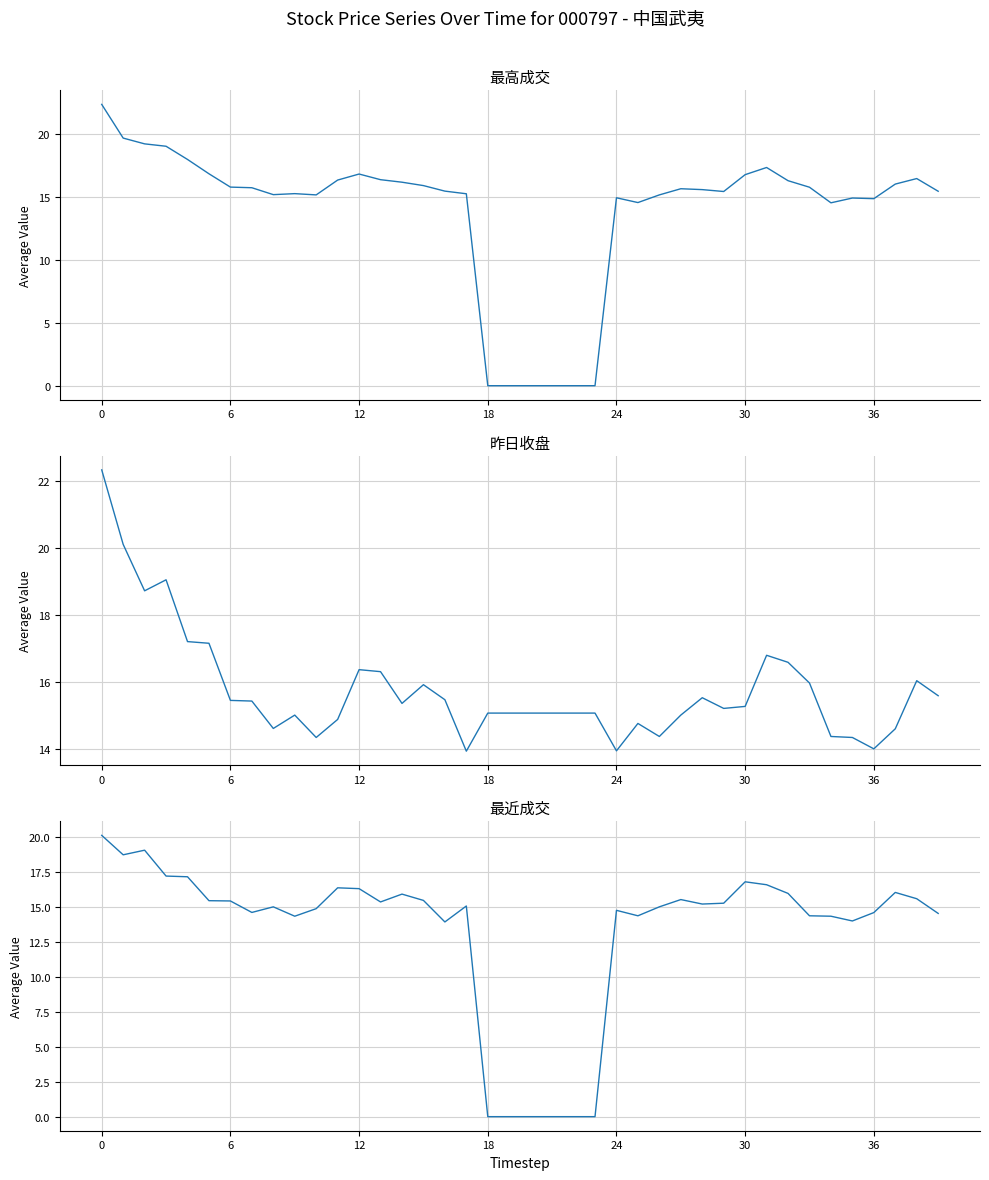

How many values in the 最近成交 series exceed 15?

21